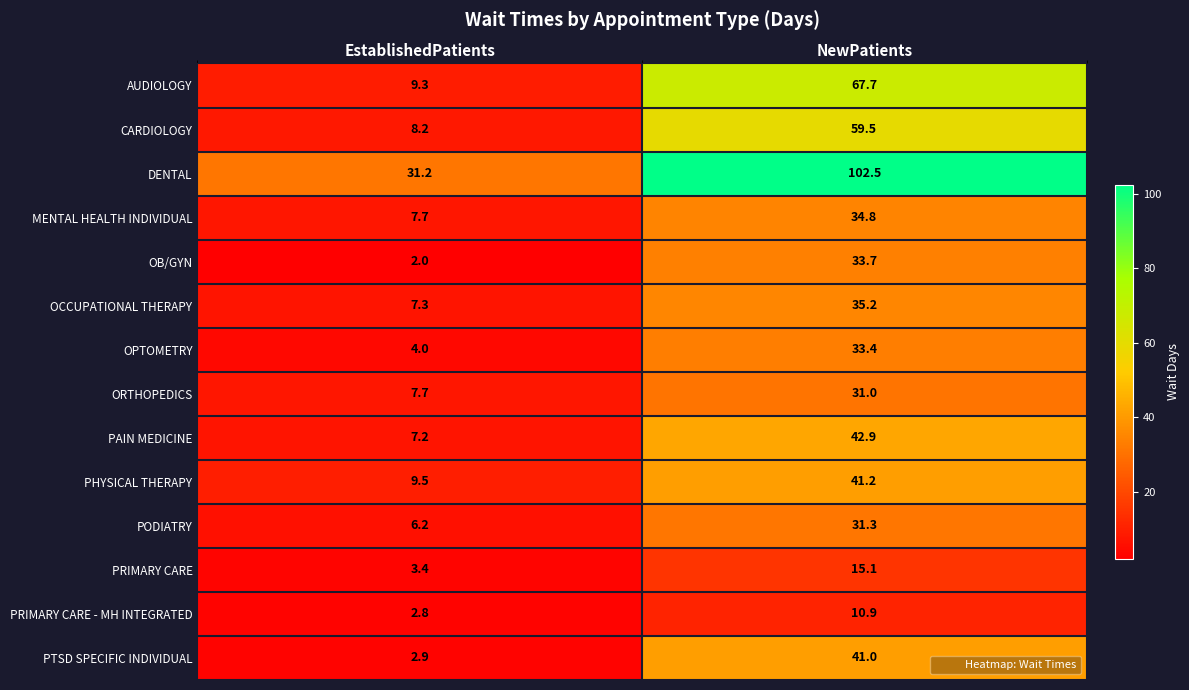

Which category has the lowest value across all series?

EstablishedPatients